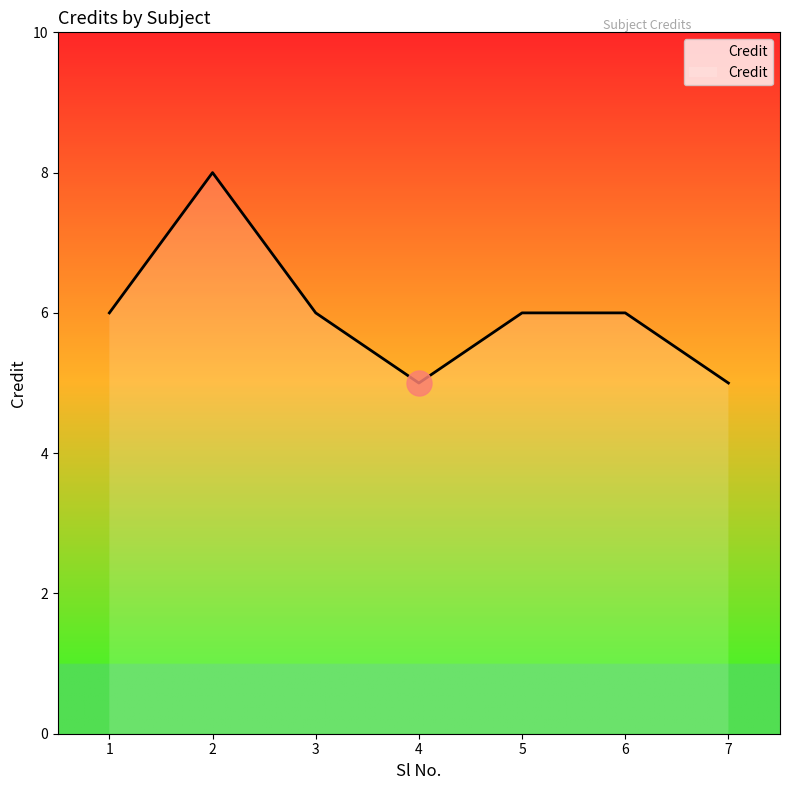

Does the chart have visible grid lines?

No